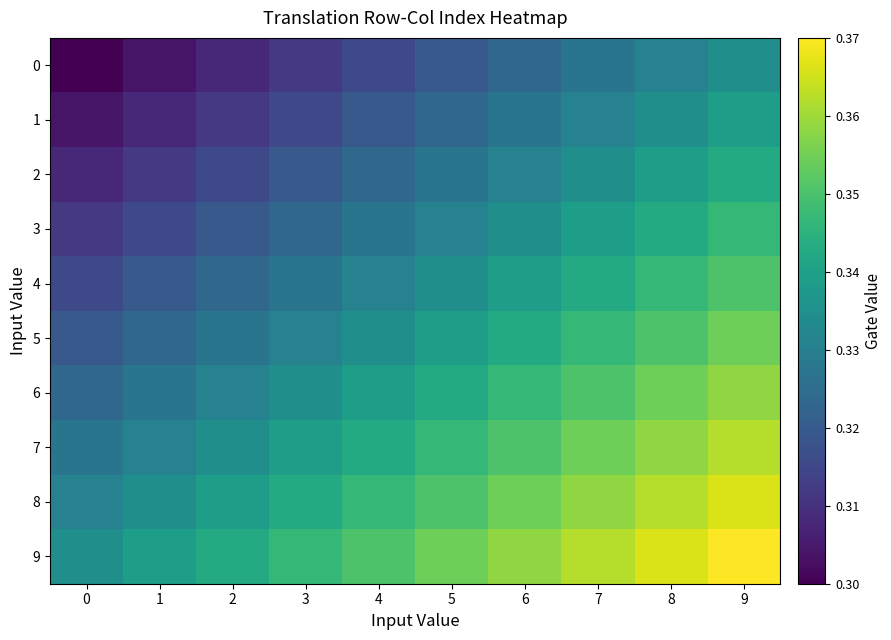

Reading right to left, what are all the values shown in this chart?

0: 9=0.3	8=0.3	7=0.3	6=0.3	5=0.3	4=0.3	3=0.3	2=0.3	1=0.3	0=0.3
1: 9=0.3	8=0.3	7=0.3	6=0.3	5=0.3	4=0.3	3=0.3	2=0.3	1=0.3	0=0.3
2: 9=0.3	8=0.3	7=0.3	6=0.3	5=0.3	4=0.3	3=0.3	2=0.3	1=0.3	0=0.3
3: 9=0.3	8=0.3	7=0.3	6=0.3	5=0.3	4=0.3	3=0.3	2=0.3	1=0.3	0=0.3
4: 9=0.4	8=0.3	7=0.3	6=0.3	5=0.3	4=0.3	3=0.3	2=0.3	1=0.3	0=0.3
5: 9=0.4	8=0.4	7=0.3	6=0.3	5=0.3	4=0.3	3=0.3	2=0.3	1=0.3	0=0.3
6: 9=0.4	8=0.4	7=0.4	6=0.3	5=0.3	4=0.3	3=0.3	2=0.3	1=0.3	0=0.3
7: 9=0.4	8=0.4	7=0.4	6=0.4	5=0.3	4=0.3	3=0.3	2=0.3	1=0.3	0=0.3
8: 9=0.4	8=0.4	7=0.4	6=0.4	5=0.4	4=0.3	3=0.3	2=0.3	1=0.3	0=0.3
9: 9=0.4	8=0.4	7=0.4	6=0.4	5=0.4	4=0.4	3=0.3	2=0.3	1=0.3	0=0.3